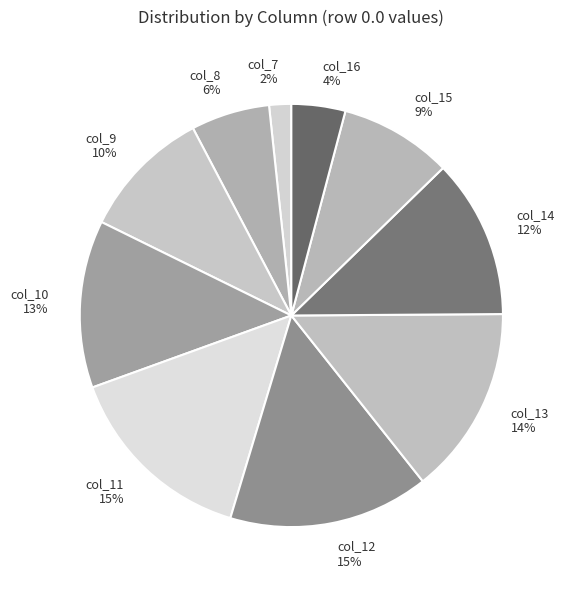

What percentage is the col_9 slice, to the nearest percent?

10%